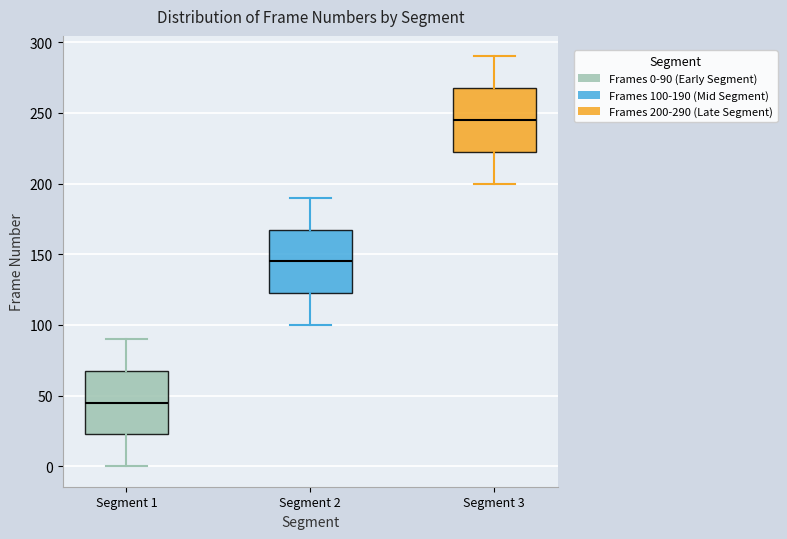

Reading left to right, read every box against the y-axis: the position of its median line, the range the box covers, and the ends of its whiskers. The values are not printed on the chart, so give them approximately, as read against the axis.

Segment 1: median 45, box 25 to 70, whiskers 0 to 90
Segment 2: median 145, box 125 to 170, whiskers 100 to 190
Segment 3: median 245, box 225 to 270, whiskers 200 to 290